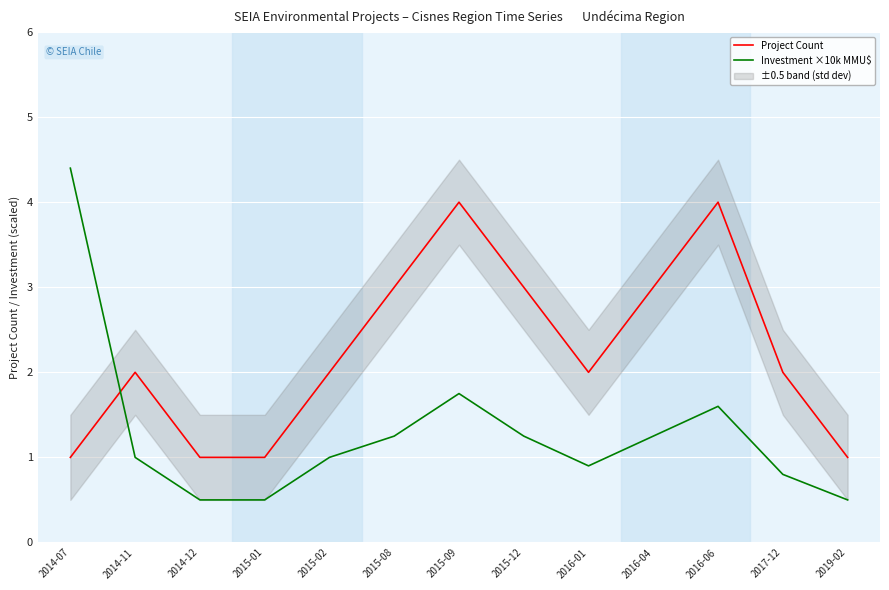

What position from the left is 2015-12?

8